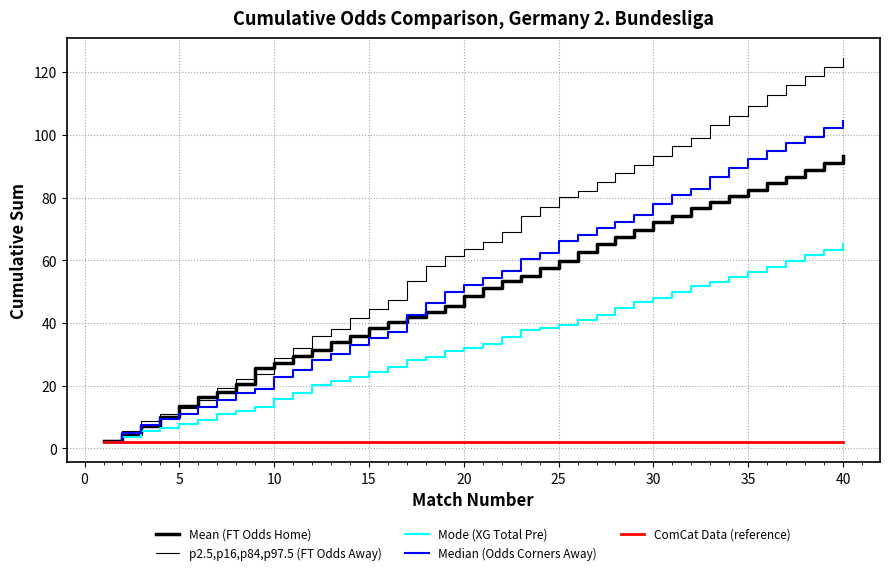

Does the chart display data point markers on the line(s)?

No